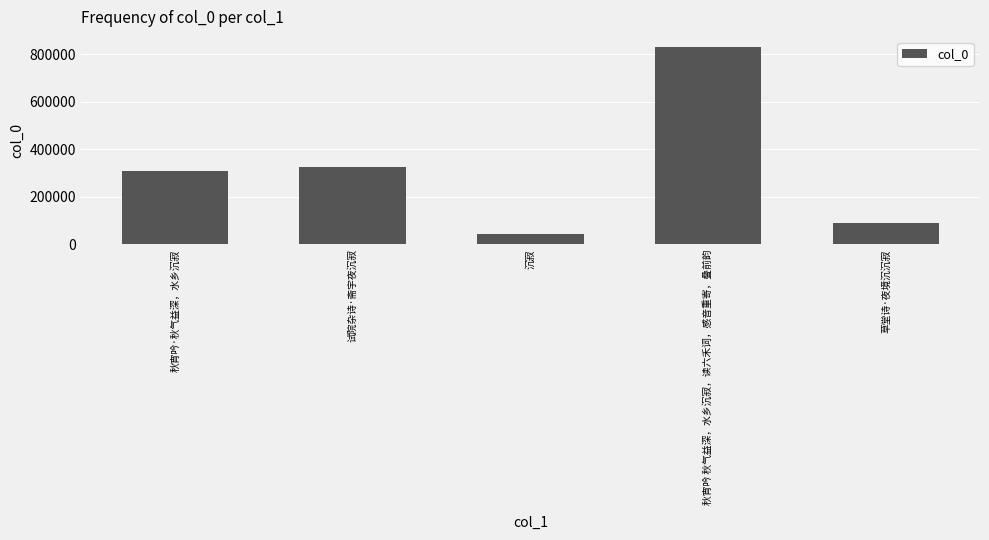

How many bars are there in total?

5